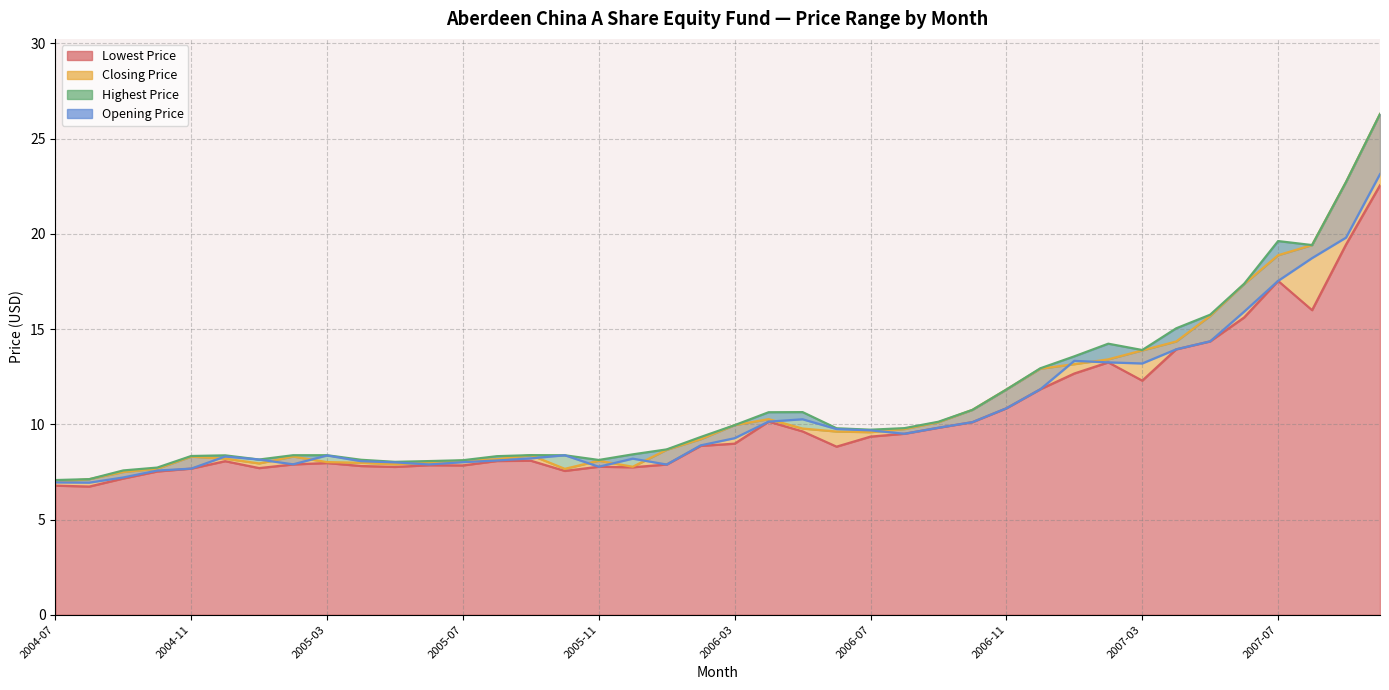

What are all the series names shown in the legend?

Lowest Price, Closing Price, Highest Price, Opening Price